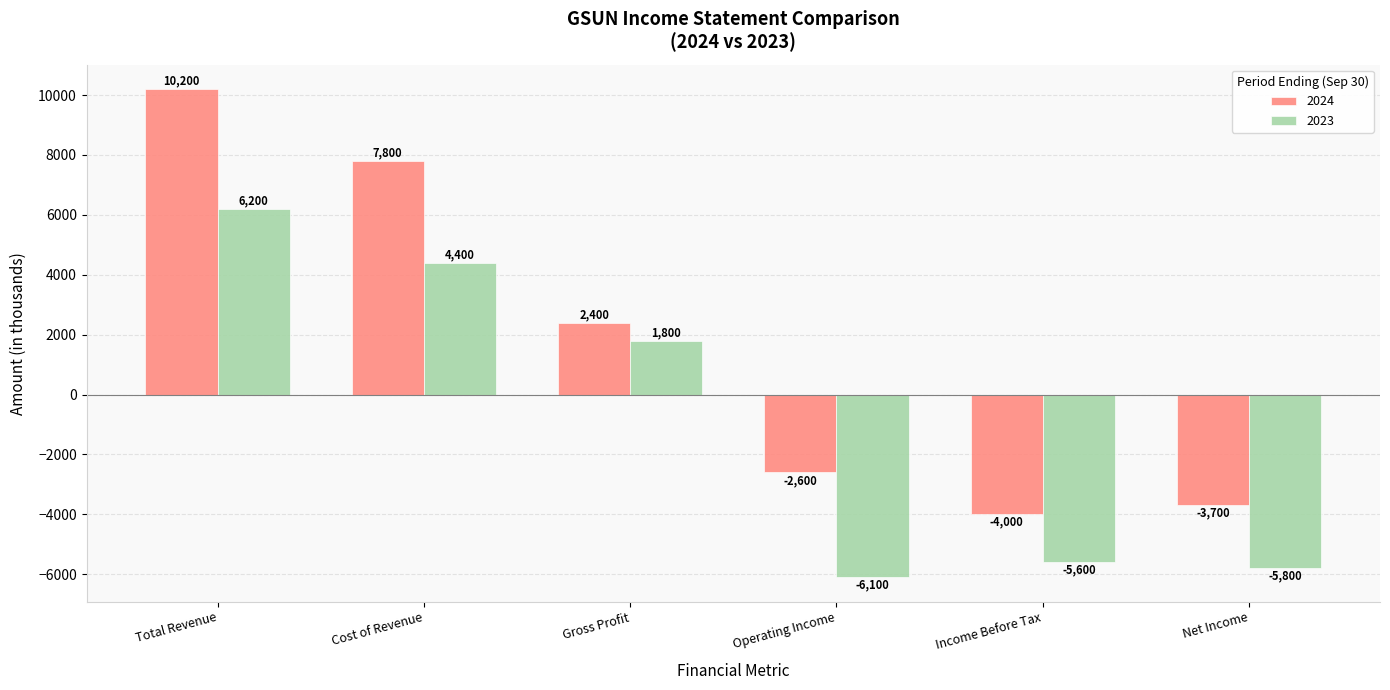

What is the label of the 5th bar from the left?

Income Before Tax